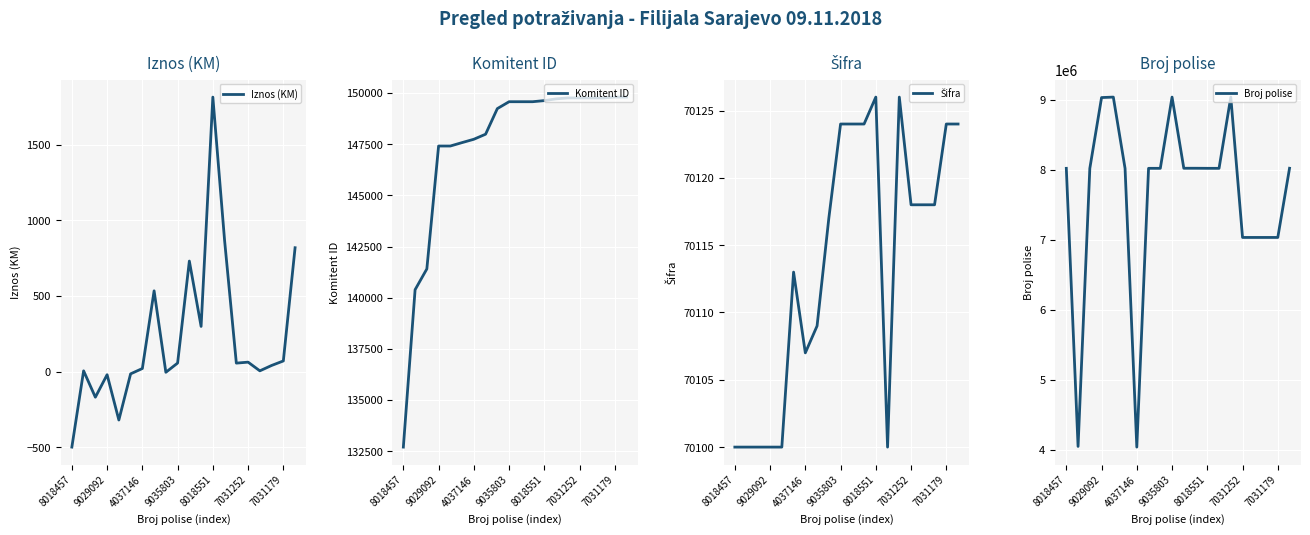

Which category has the lowest value in the Iznos (KM) series?

8018457